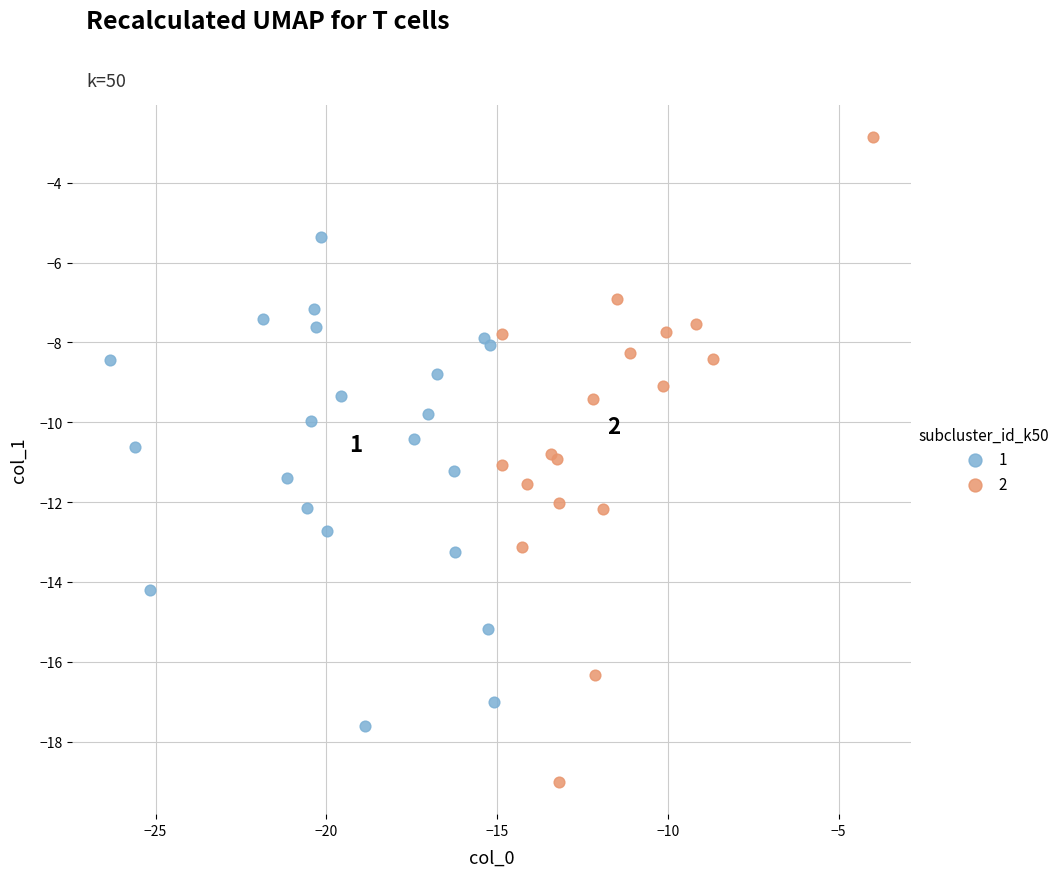

Which series has the widest spread of Y values?

2